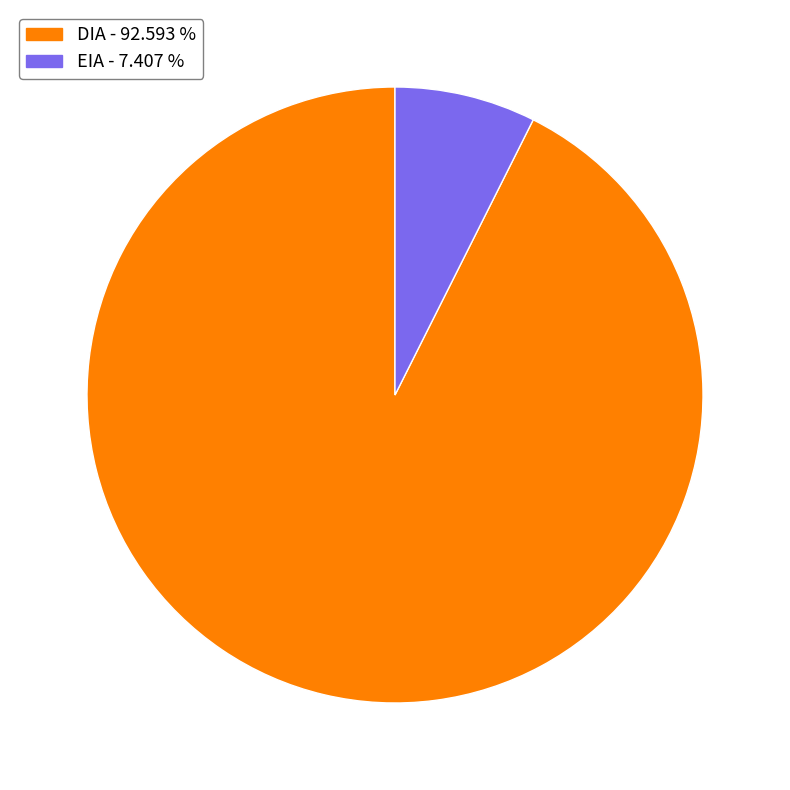

Is the sum of EIA and DIA greater than half?

Yes